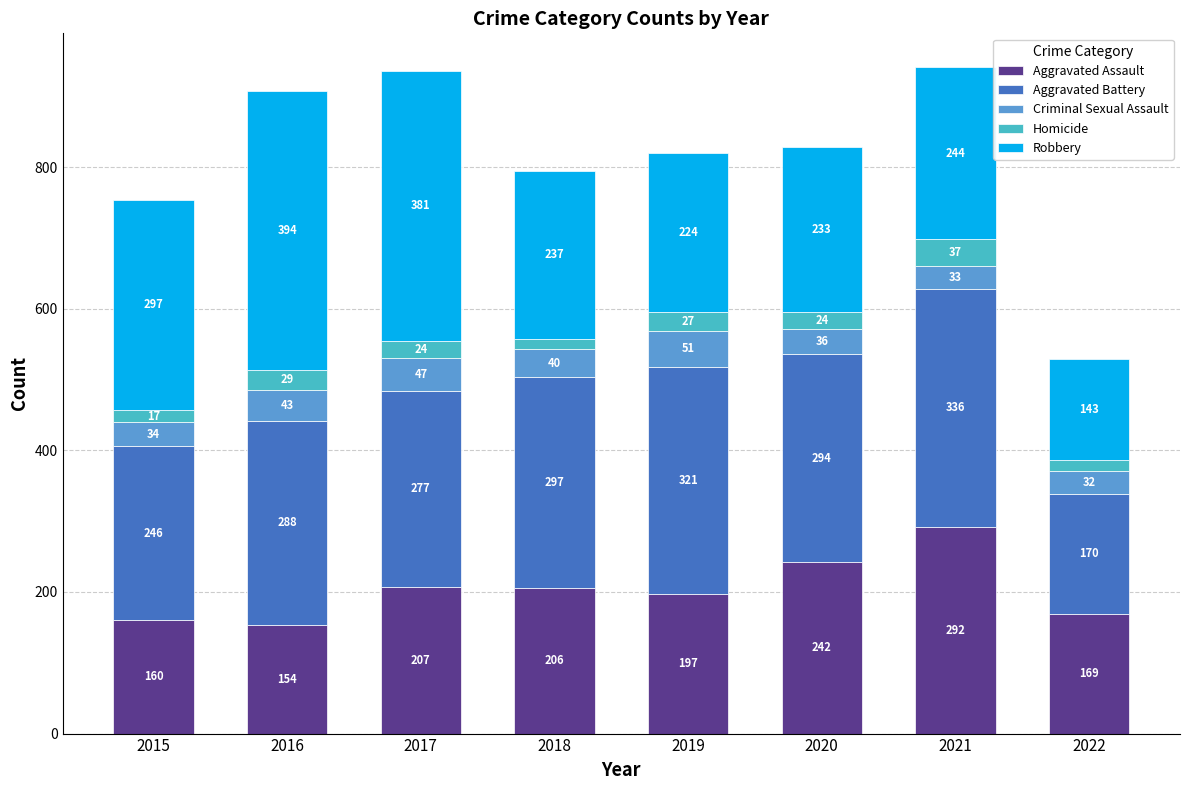

Reading left to right, list the values for the Aggravated Assault series.

2015=160	2016=154	2017=207	2018=206	2019=197	2020=242	2021=292	2022=169